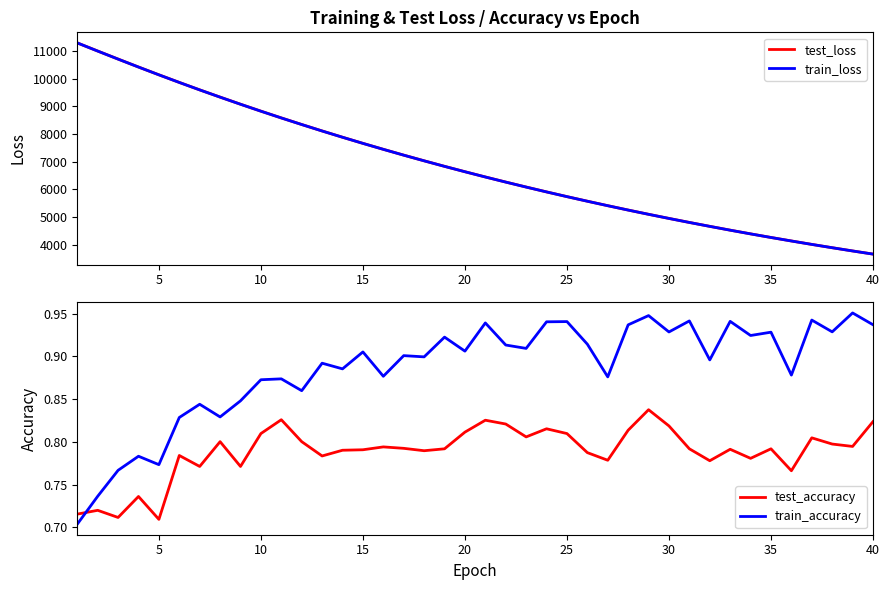

Which series ends up on top after the final intersection of train_accuracy and test_accuracy?

train_accuracy